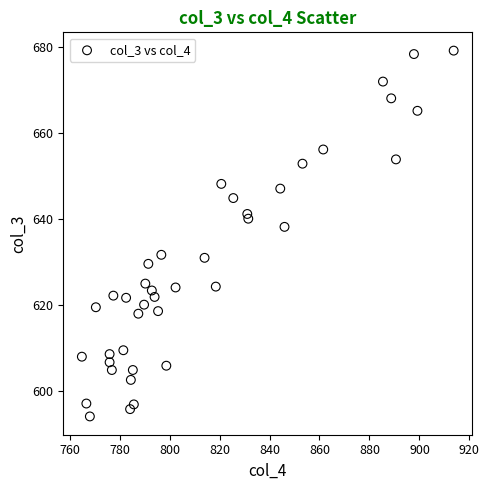

What Y value in the scatter plot is closest to 636?

638.2